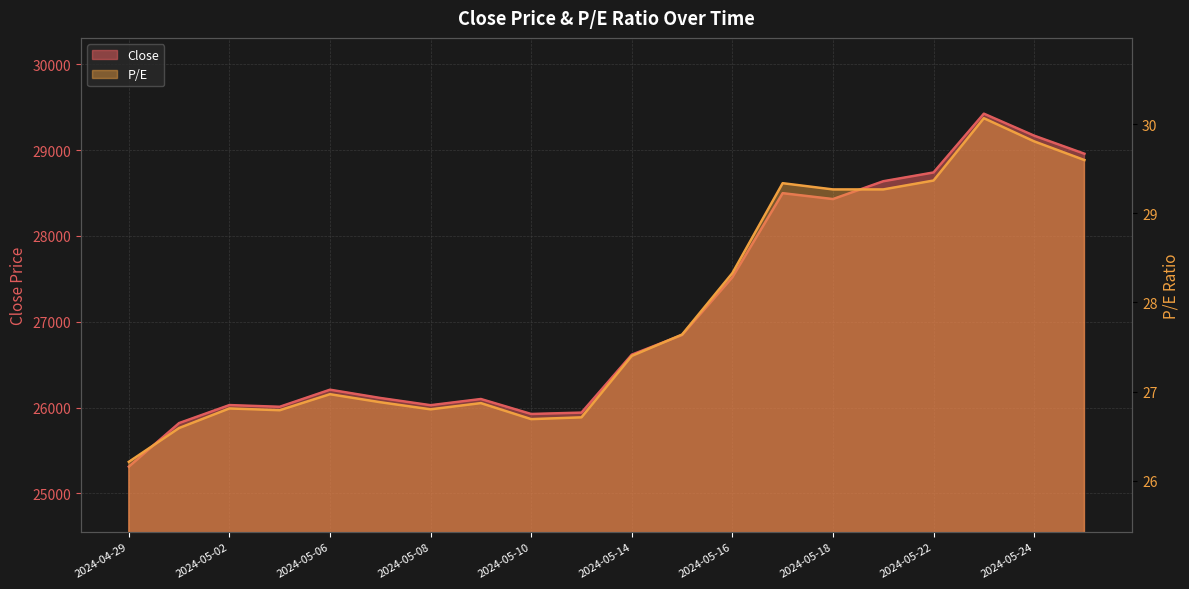

How many lines are shown in the chart?

2